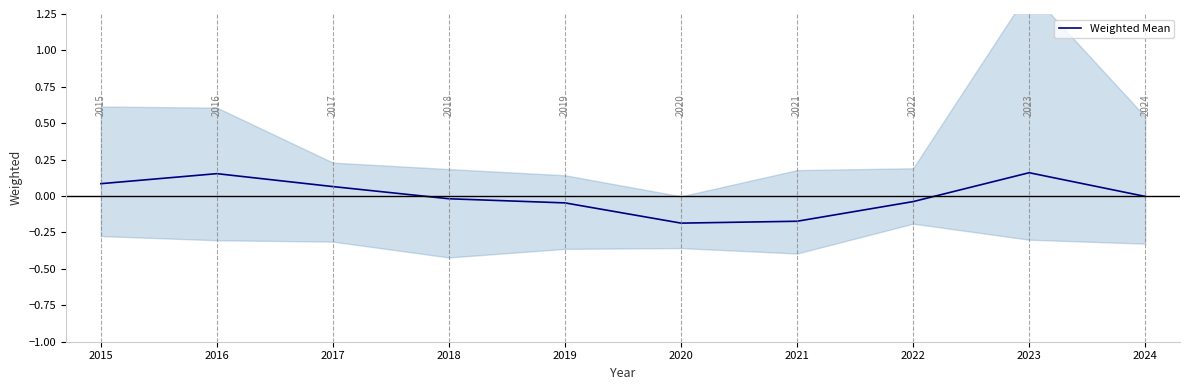

The value at 2015 is 0.0. True or false?

False